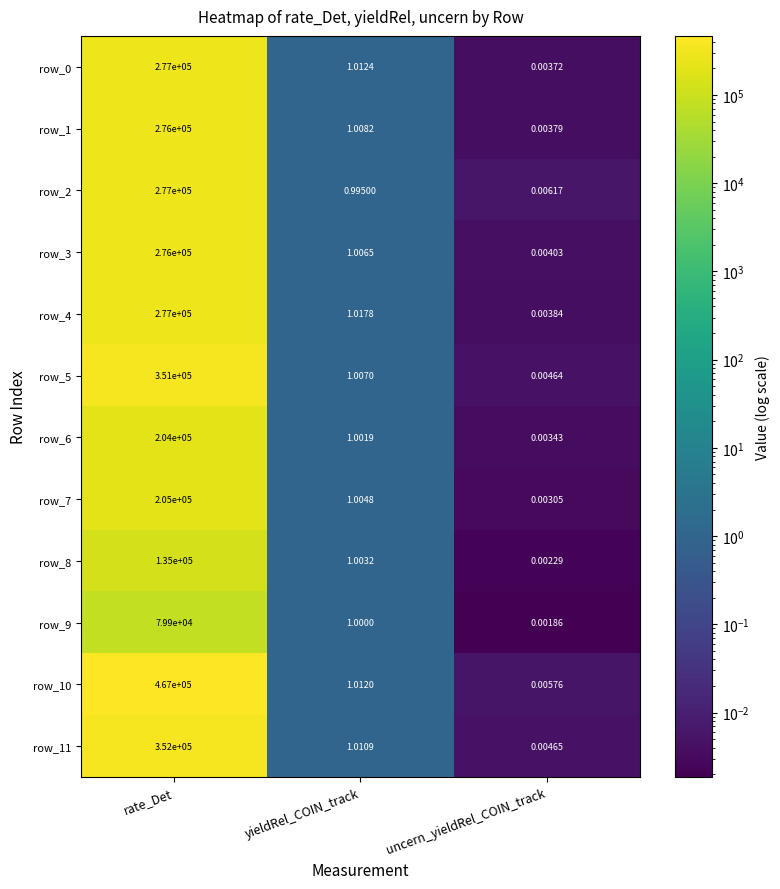

Which label corresponds to the smallest value in the chart?

uncern_yieldRel_COIN_track